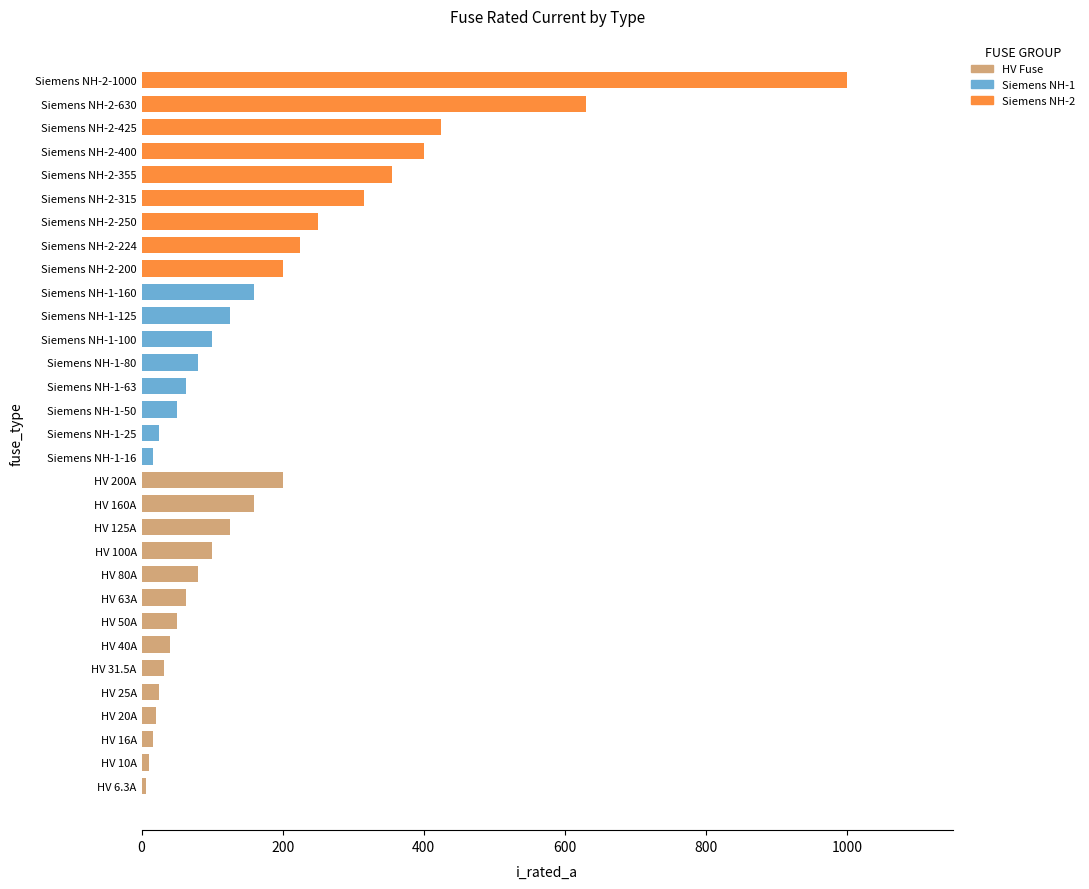

Which category has the highest value in the HV Fuse series?

HV 200A